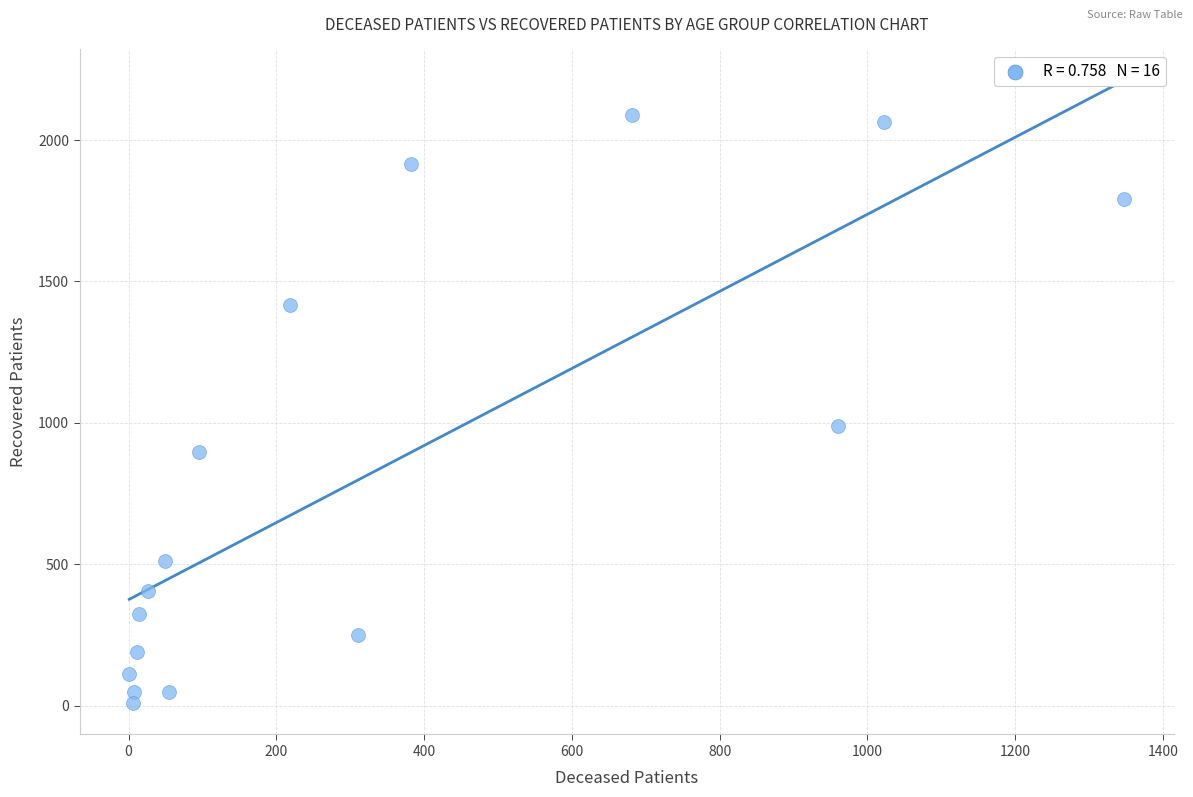

What is the range of Y values (max minus min)?

2081